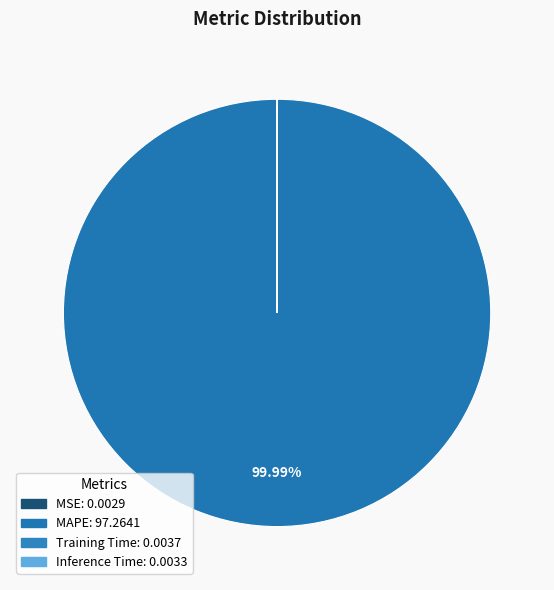

Is there a majority slice in this chart?

Yes